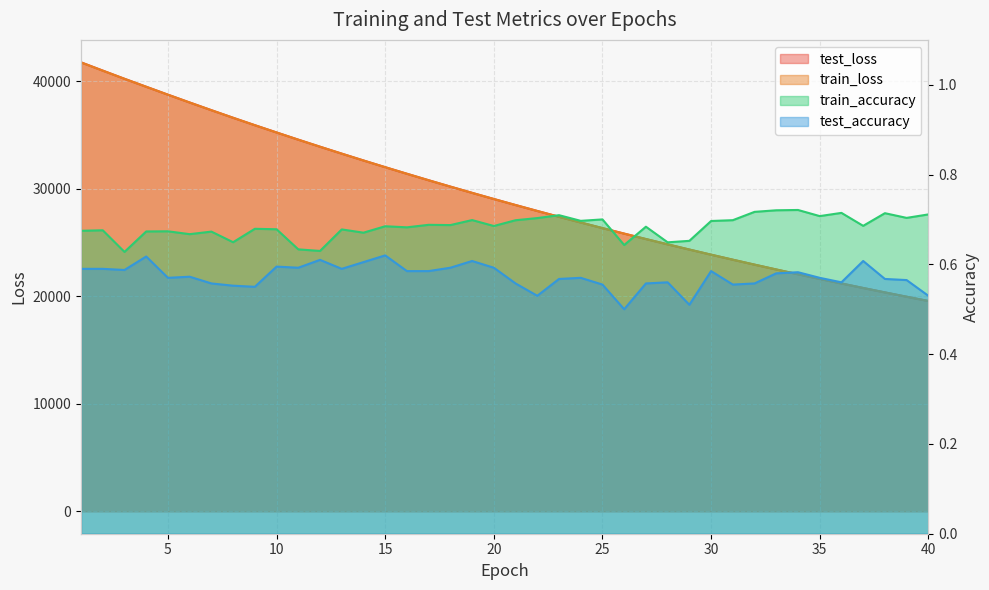

Which series has the largest total across all categories?

test_loss